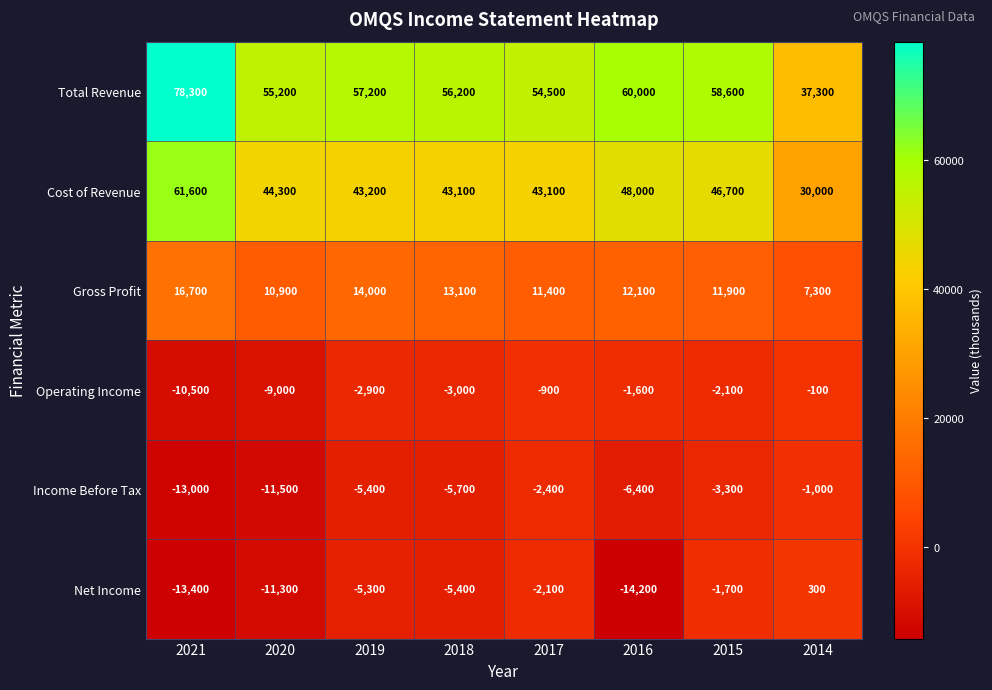

Which series has the largest range (max minus min)?

Total Revenue